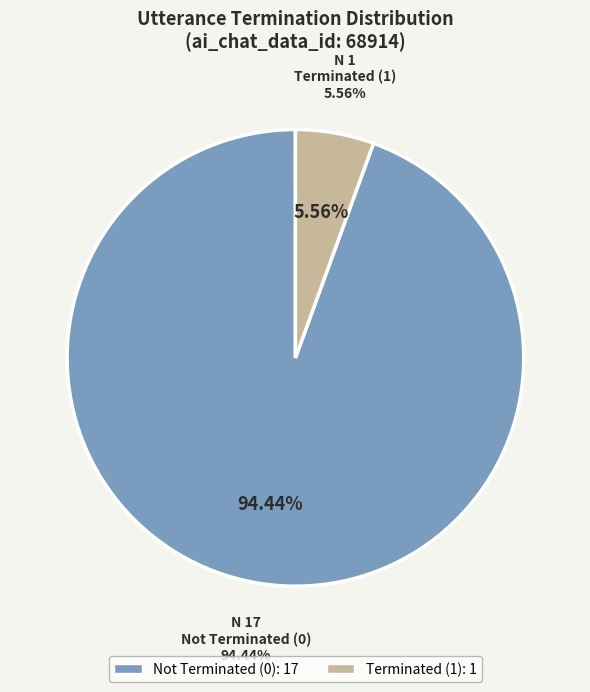

Does 4 represent more than half of the total?

No